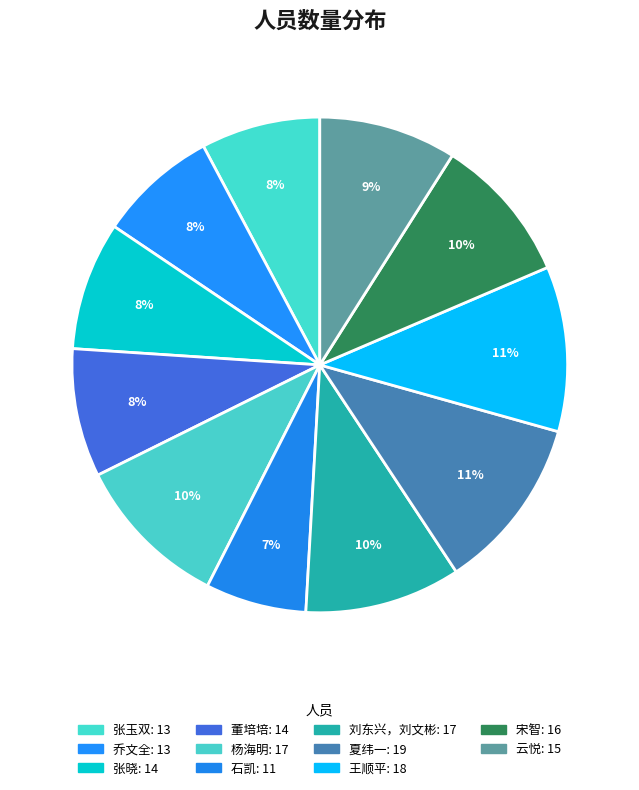

To the nearest percent, what percentage of the pie is 董培培?

8%